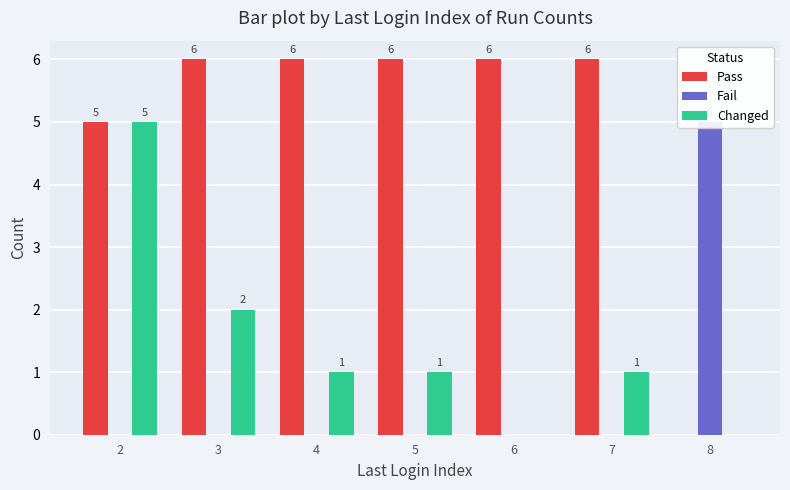

What is the total value across all series at 7?

7